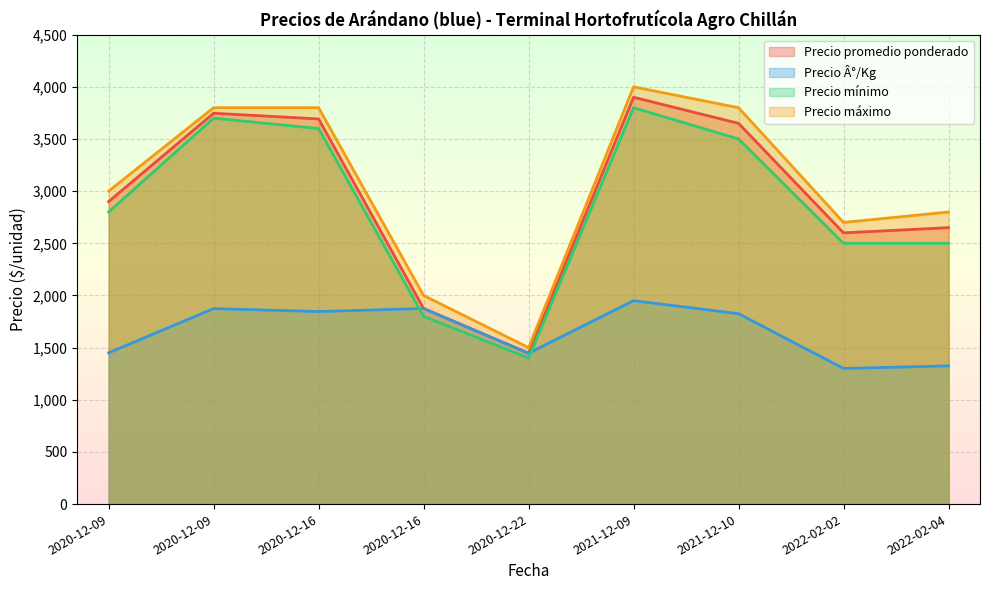

Rank the series by their maximum value, from lowest to highest.

Precio Â°/Kg, Precio mínimo, Precio promedio ponderado, Precio máximo